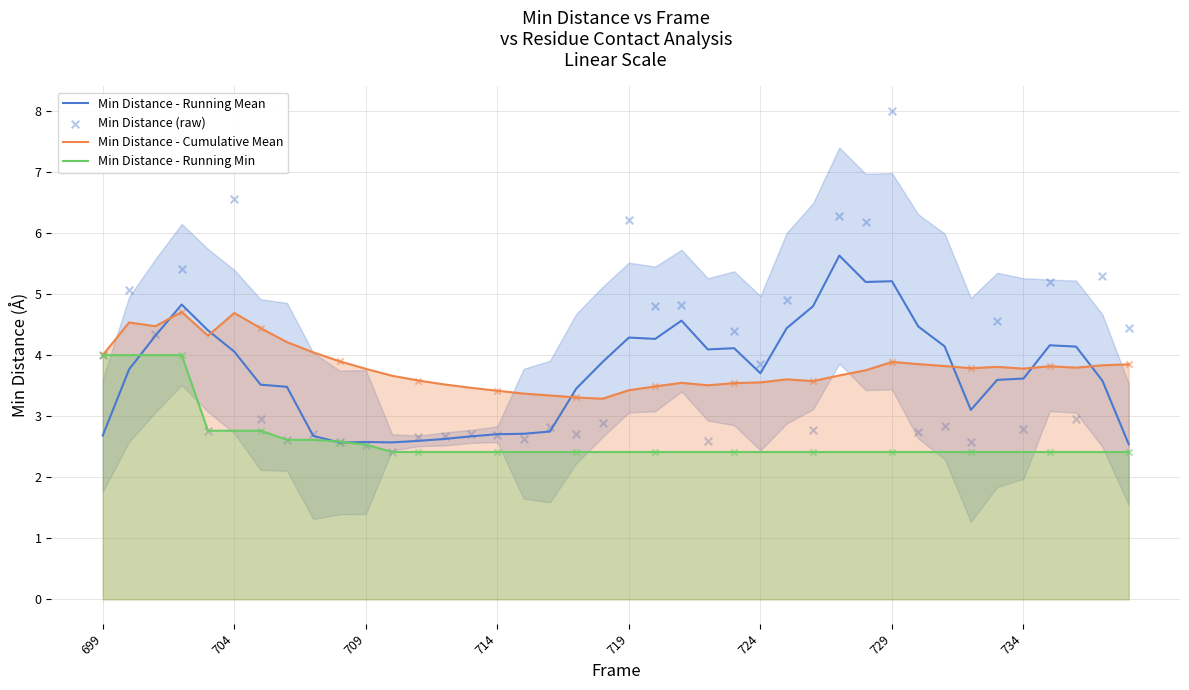

What is the highest value of the Min Distance - Cumulative Mean series?

4.7